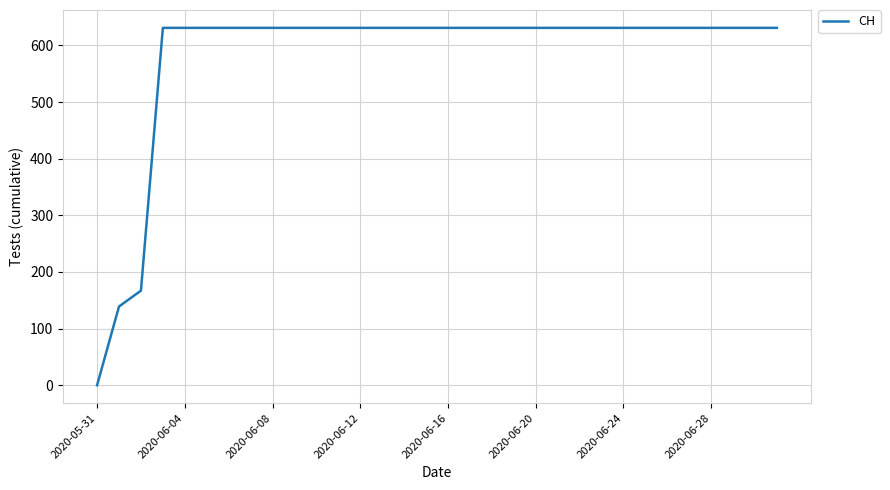

What is the difference between the maximum and minimum values?

631